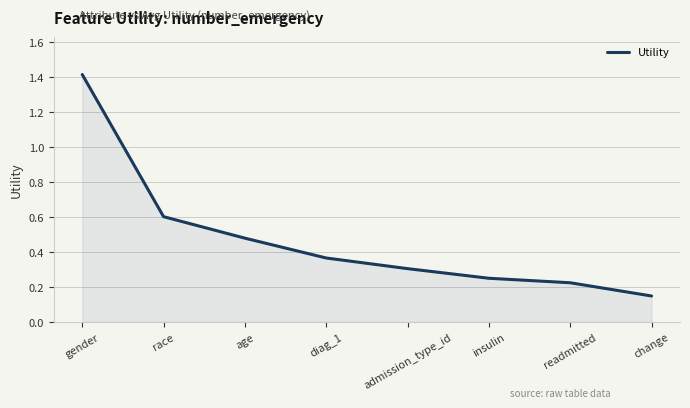

How many lines are shown in the chart?

1